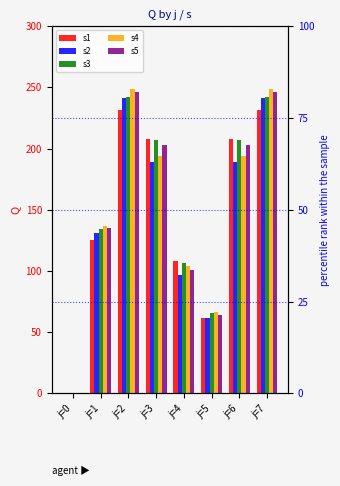

What is the maximum value for s2?

241.2